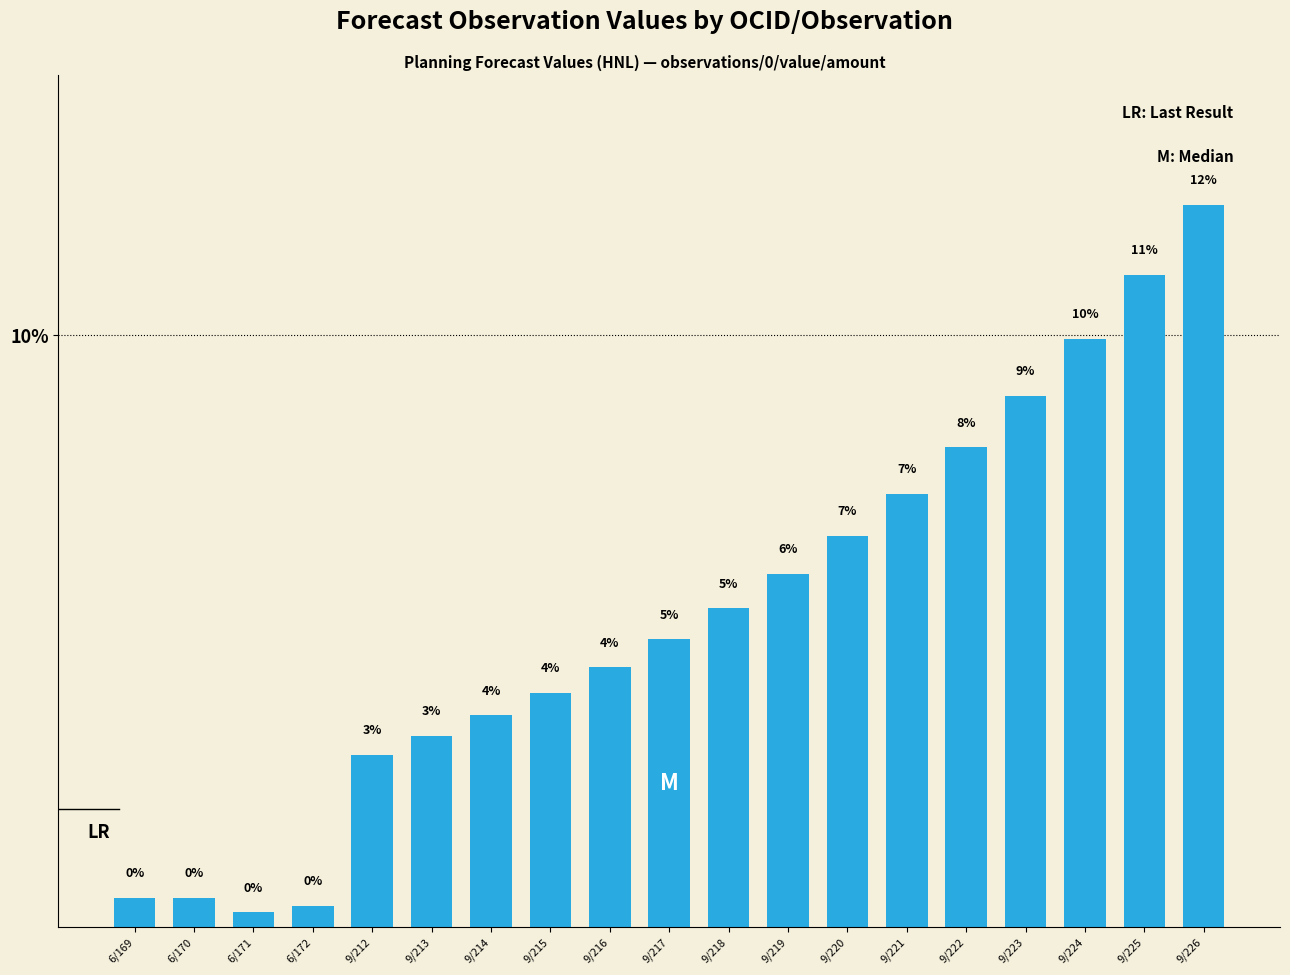

How many bars are there in total?

19